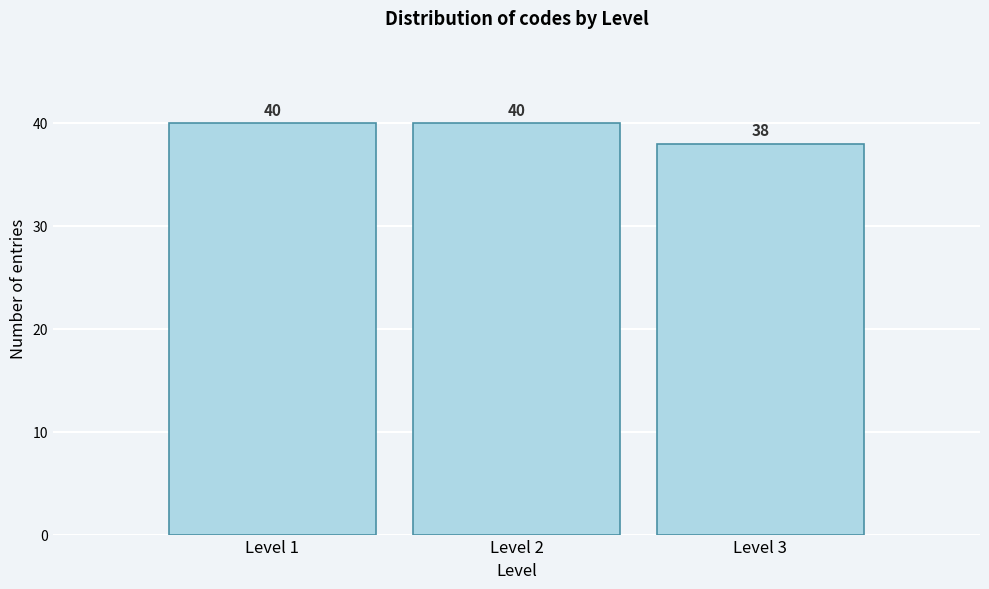

Reading right to left, list all the values displayed in this chart.

38	40	40